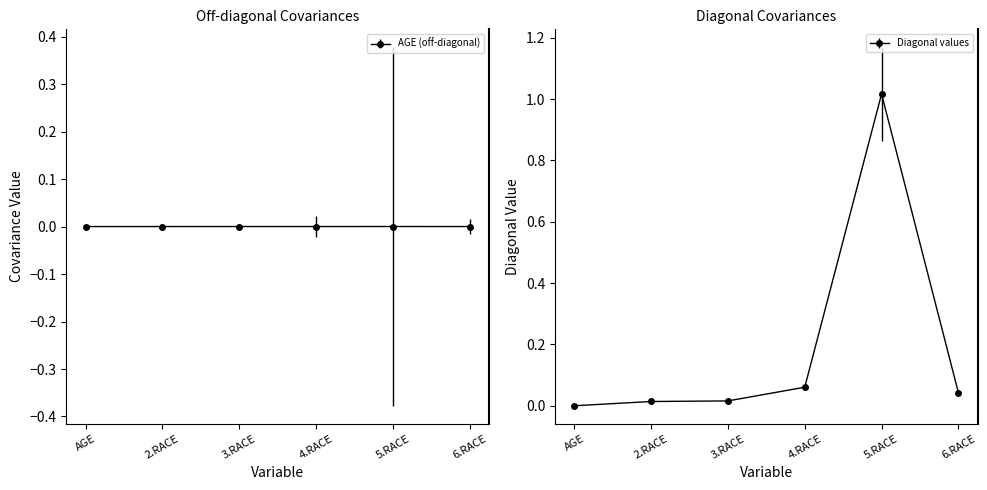

What is the label of the 2nd point from the right?

5.RACE